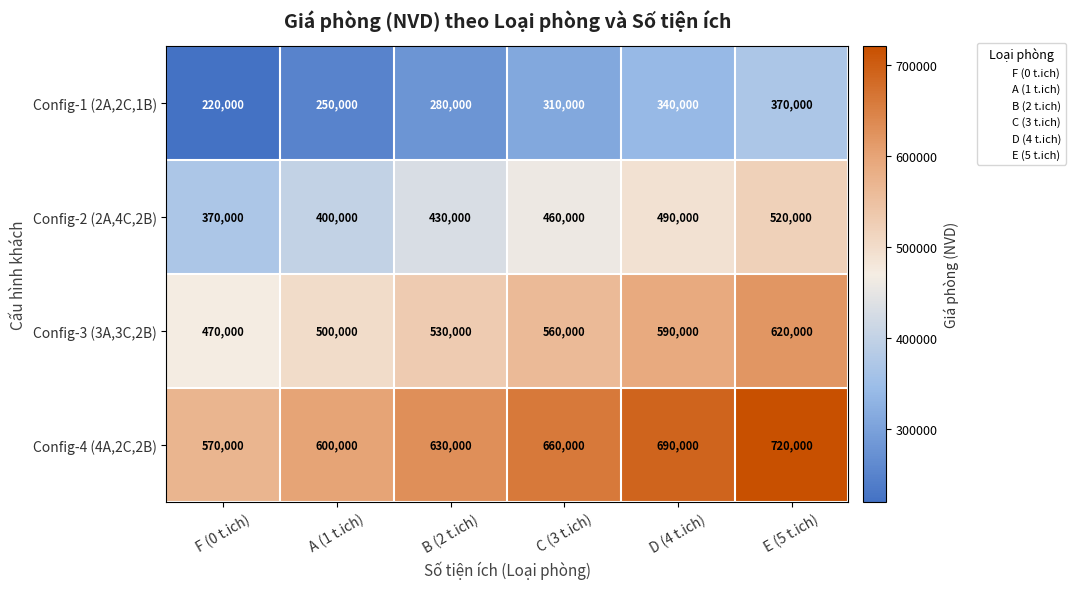

True or false: Config-3 (3A,3C,2B) has a value of 263032 at D (4 t.ich).

False